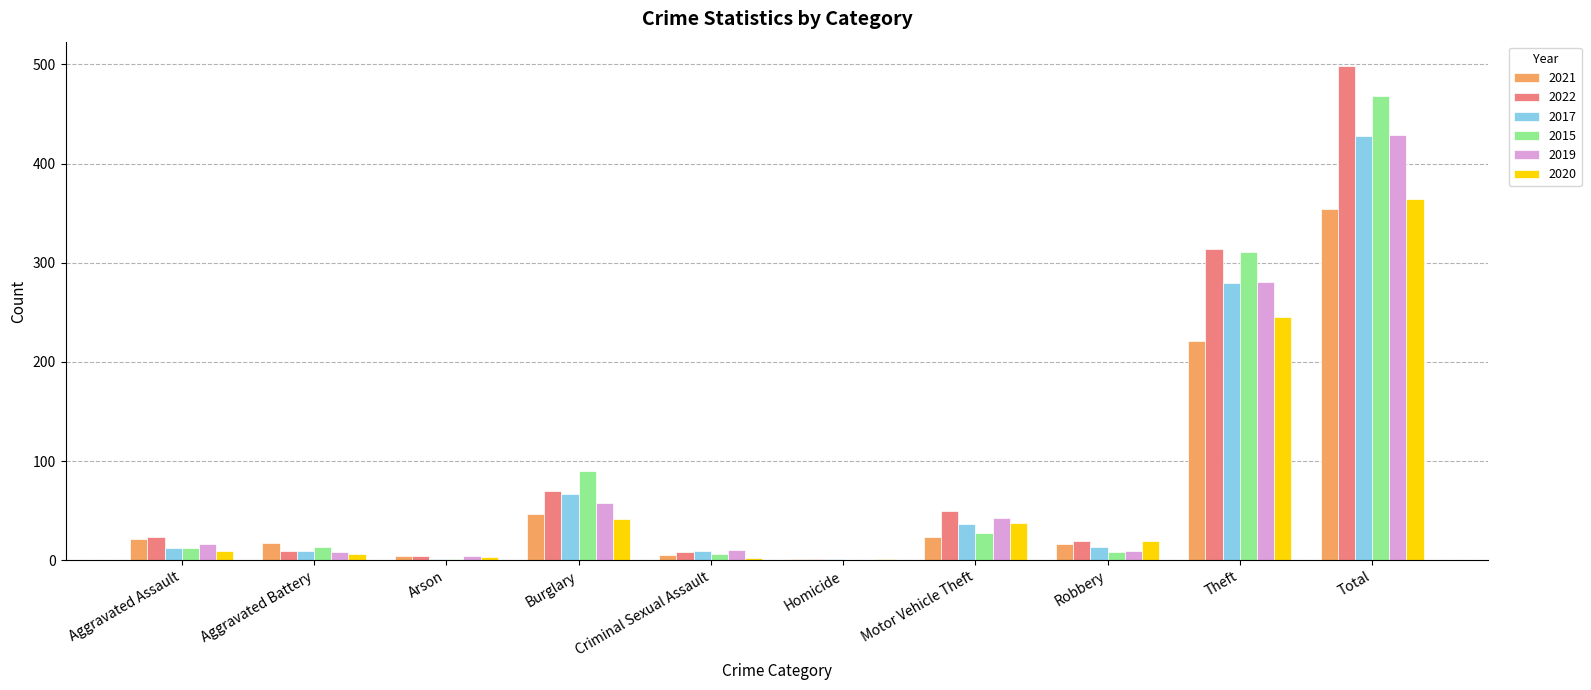

What is the maximum value shown in the chart?

498